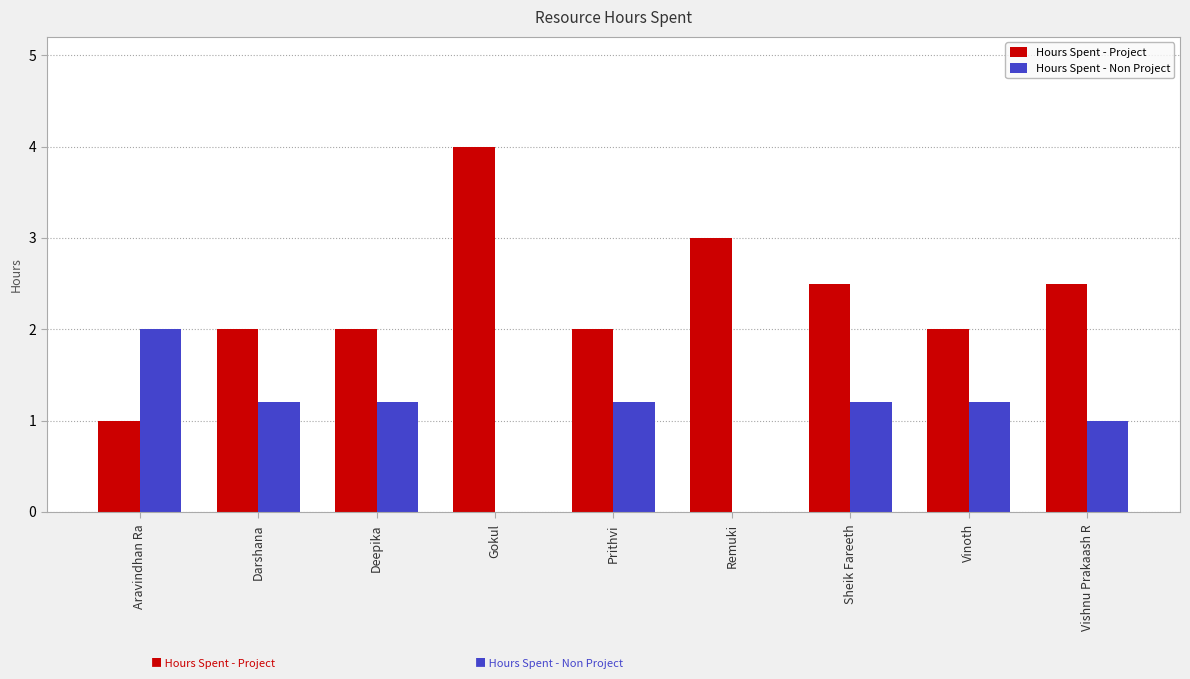

What is the approximate value of Hours Spent - Project at Remuki?

3.0